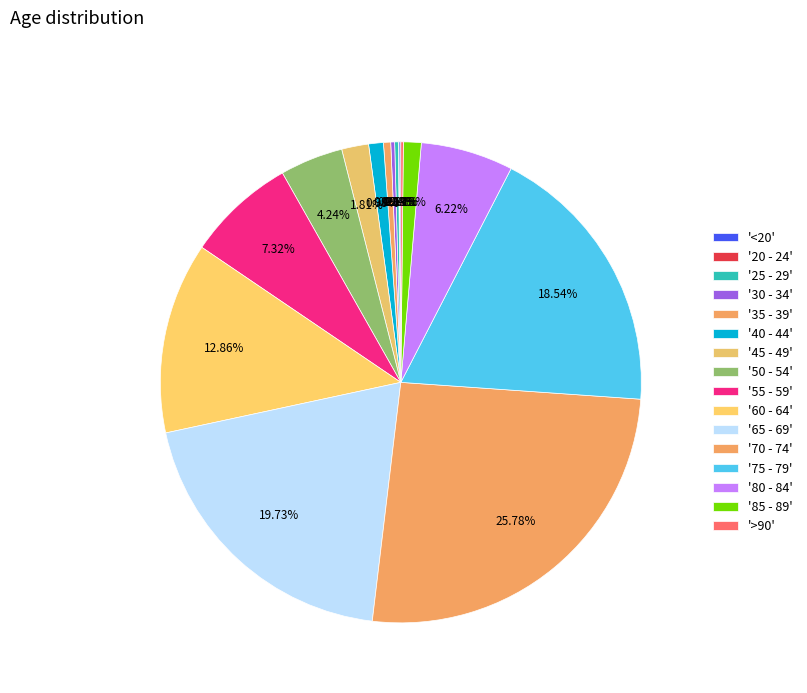

What is the smallest slice in the pie chart?

20 - 24